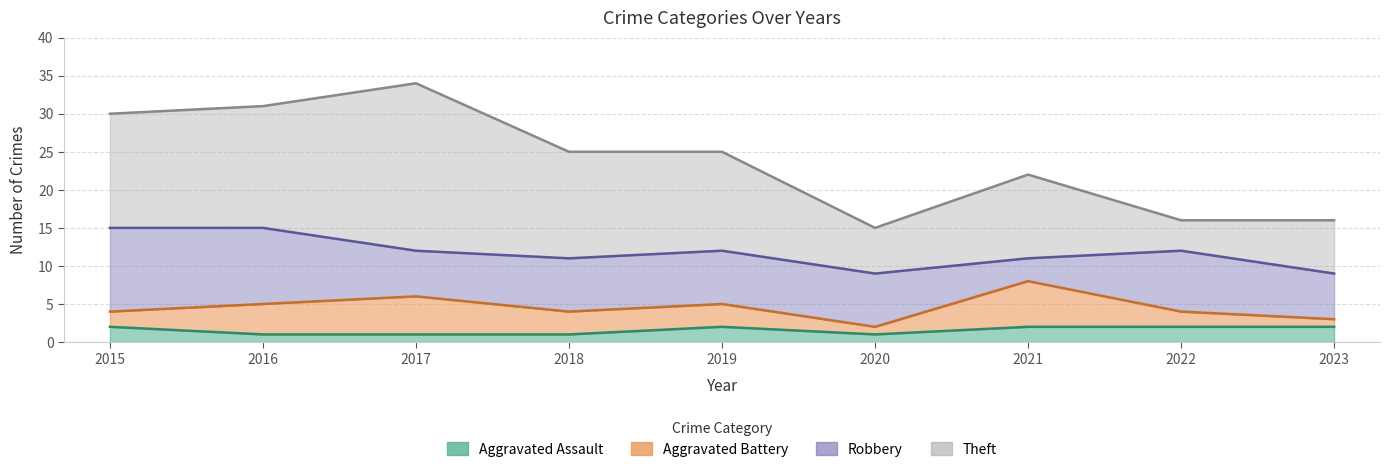

Does the chart display data point markers on the line(s)?

No